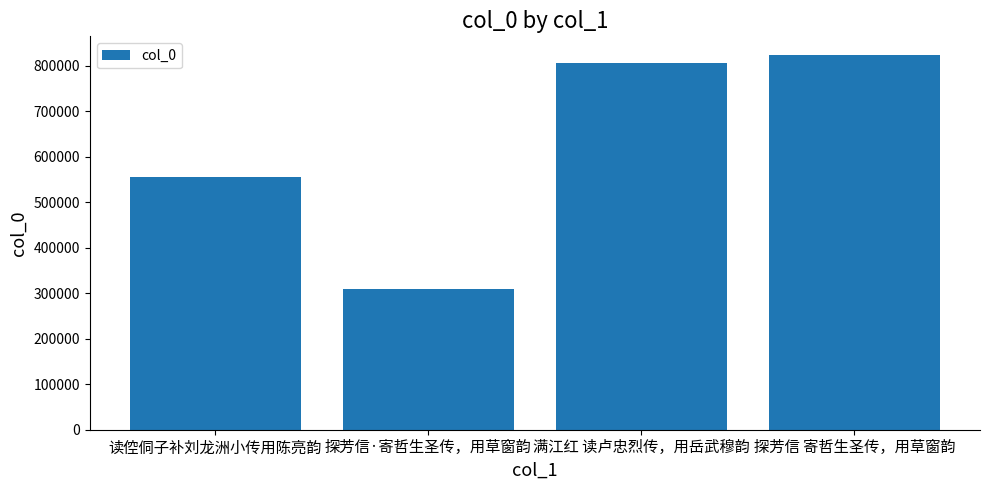

Which category has the highest value across all series?

探芳信 寄哲生圣传，用草窗韵